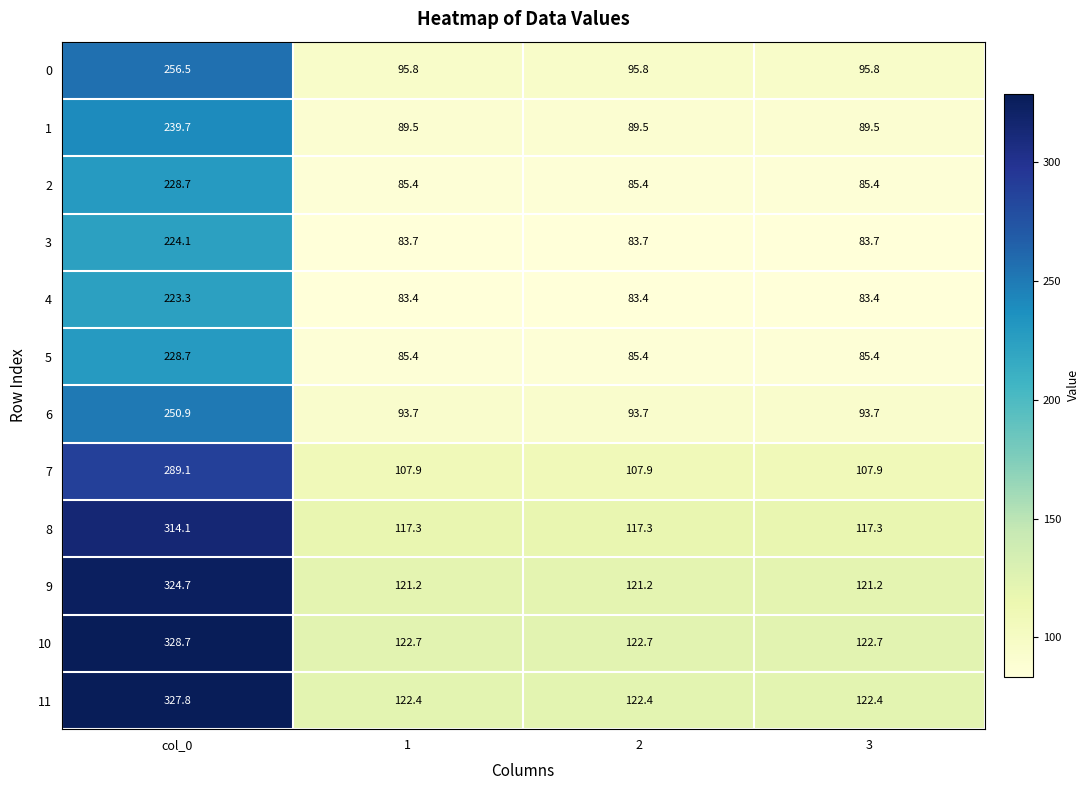

What is the spread (max minus min) of values at 2?

39.3